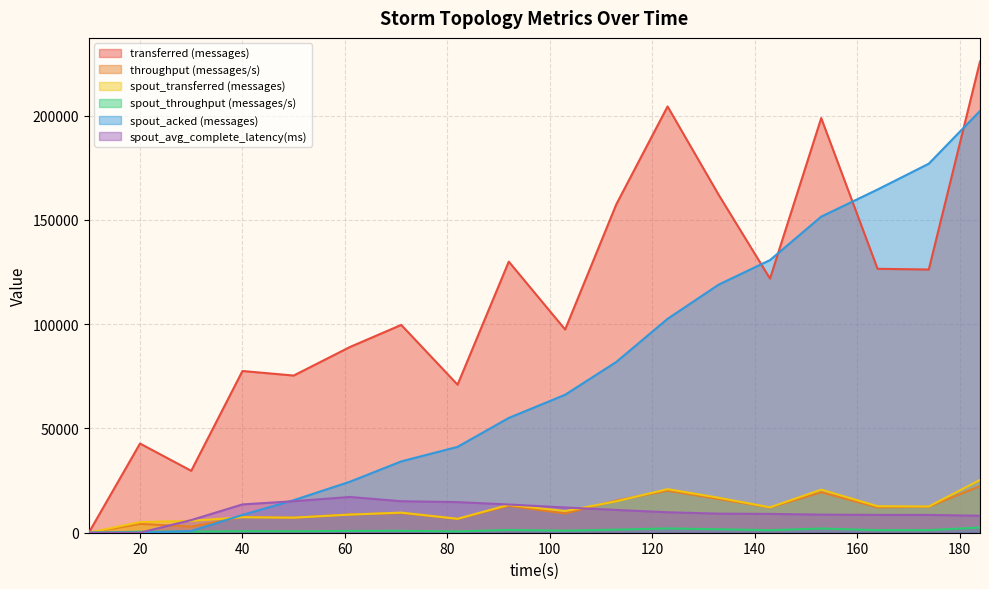

What is the difference between the maximum and minimum values in the throughput (messages/s) series?

22321.0